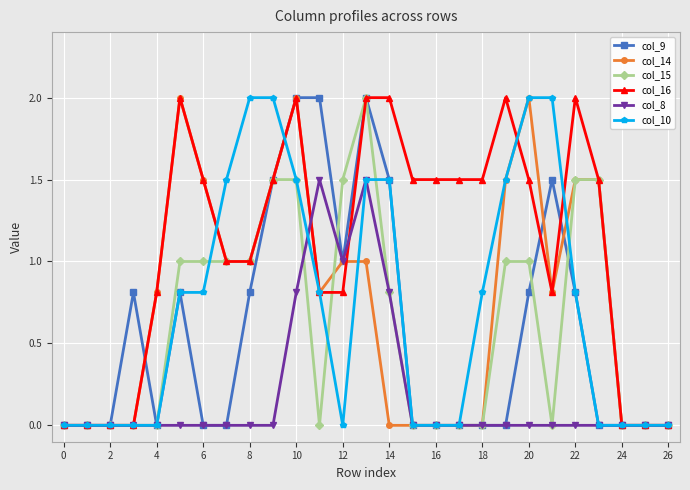

True or false: col_8 has more than 0 interior local peaks.

True